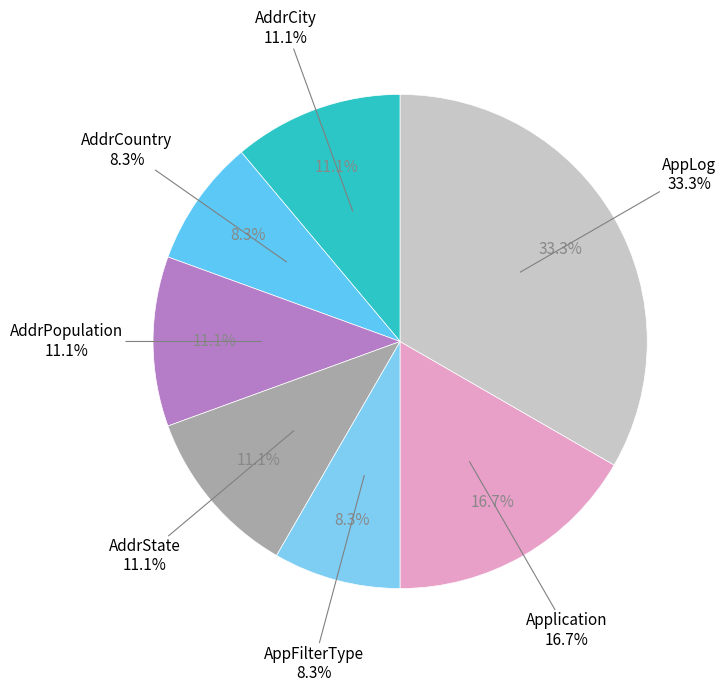

What percentage is the AddrCountry slice, to the nearest percent?

8%